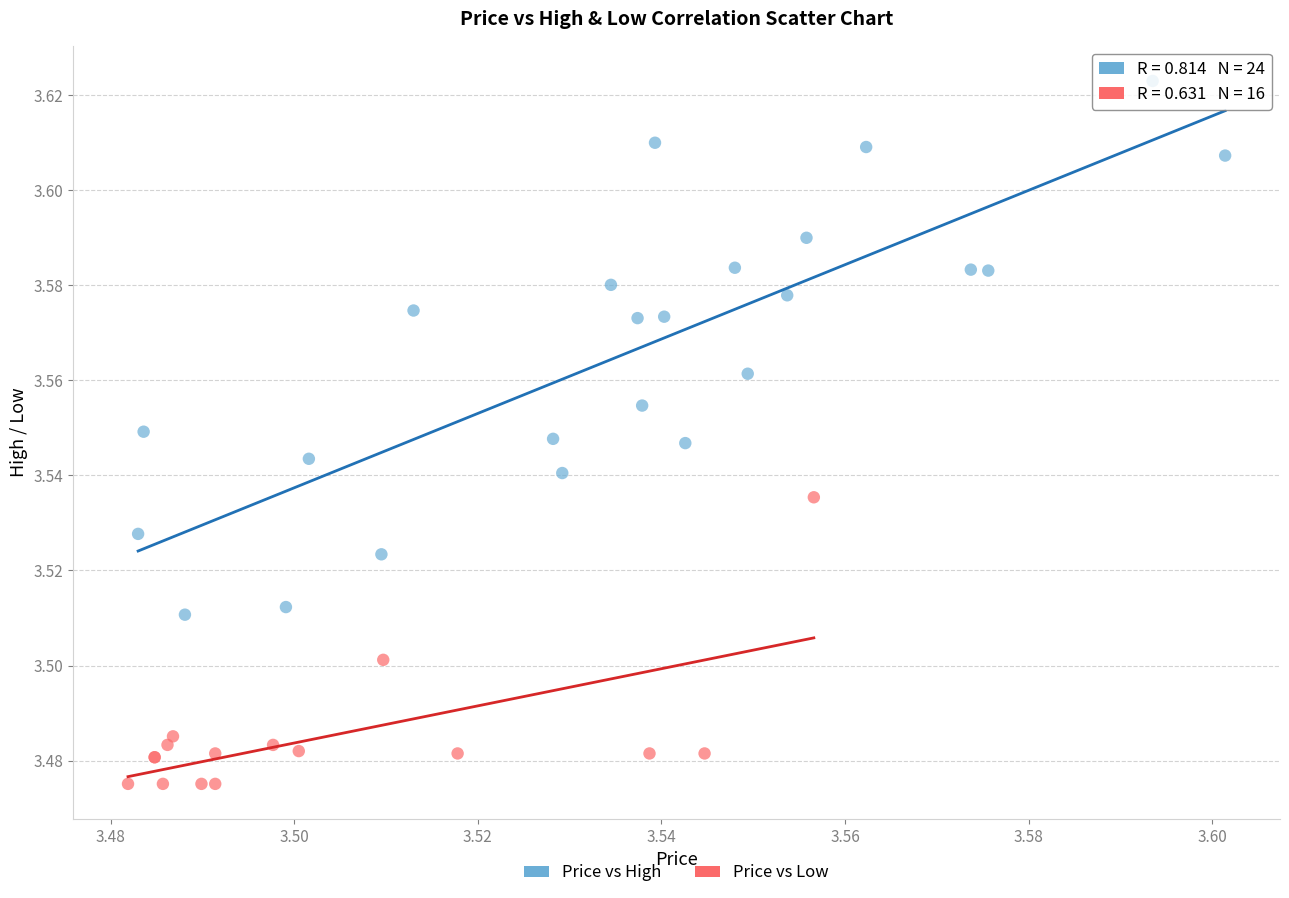

Which series has the widest spread of Y values?

Price vs High